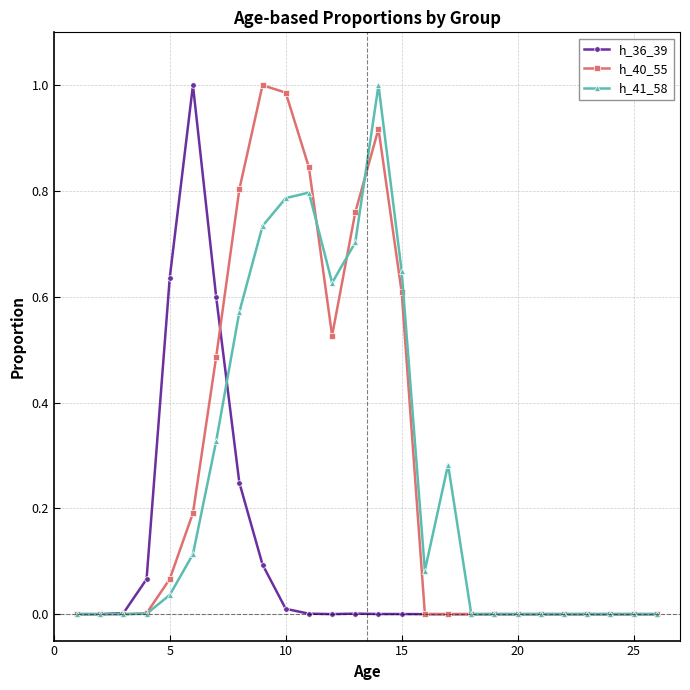

True or false: h_36_39 has more than 1 interior local peaks.

True